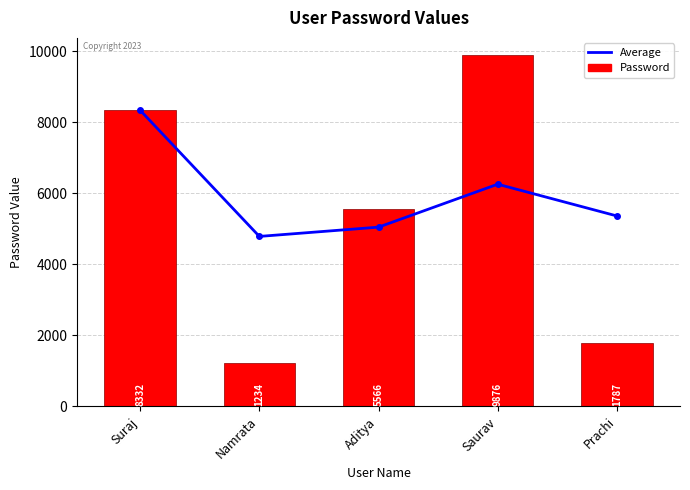

What are all the series names shown in the legend?

Average, Password